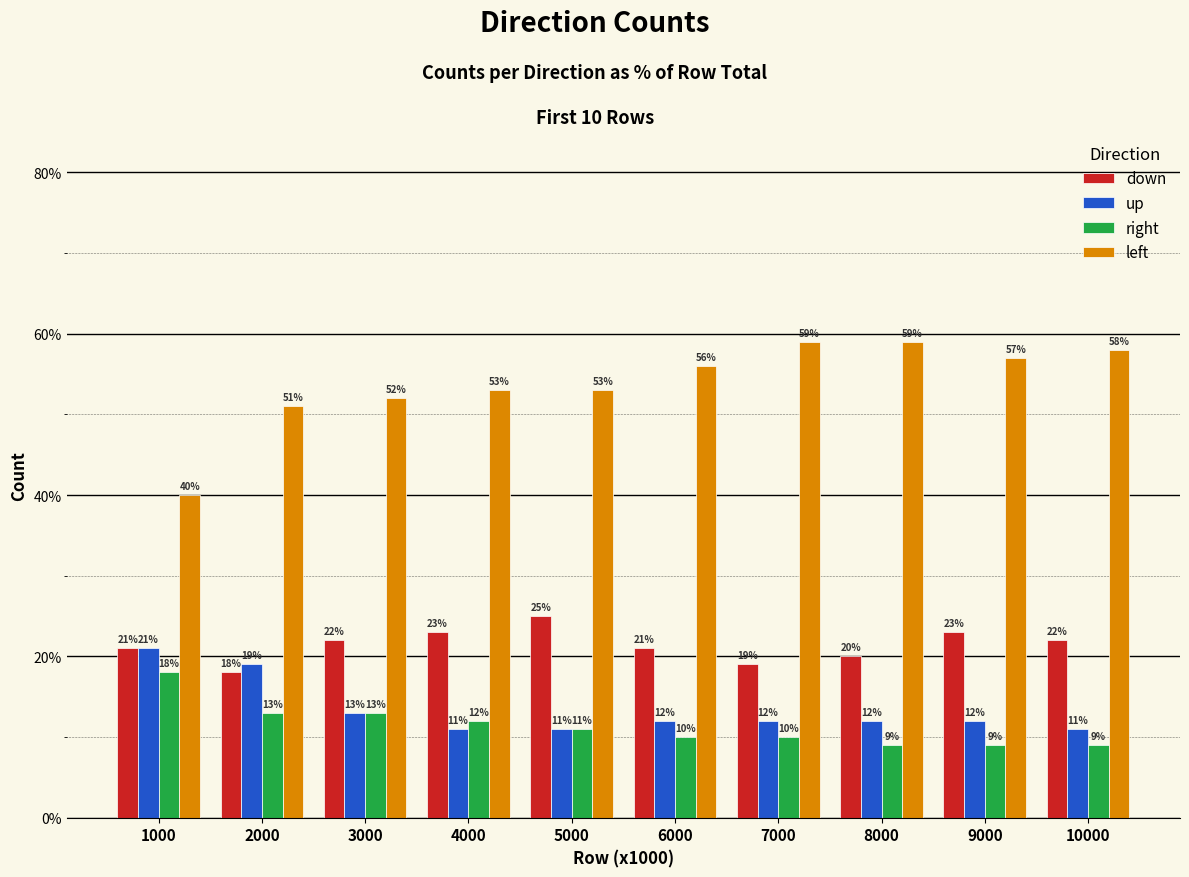

What is the sum of all left values?

538